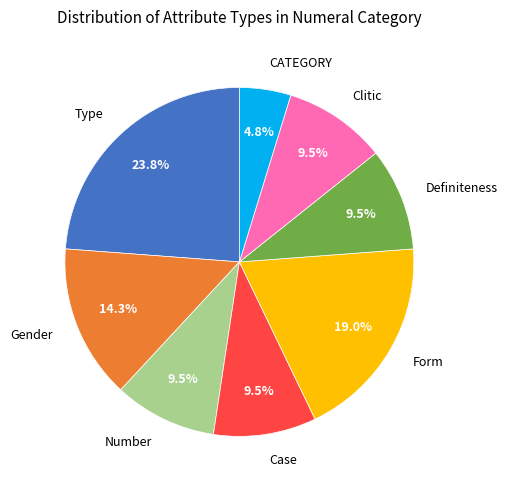

Between Form and Number, which is larger?

Form